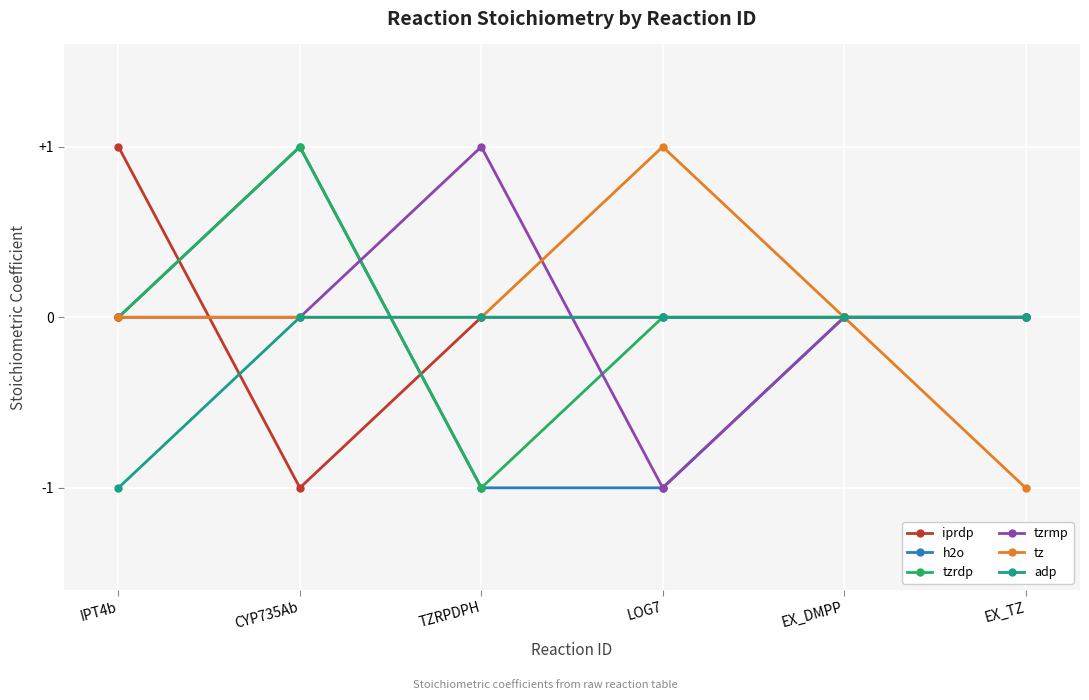

What is the difference between the highest and lowest values at CYP735Ab?

2